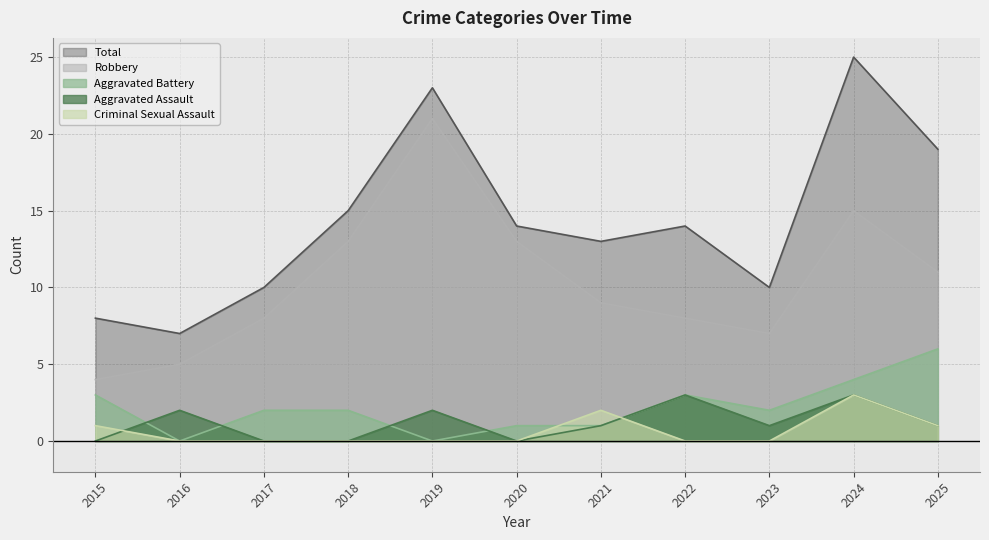

Does the chart have visible grid lines?

Yes